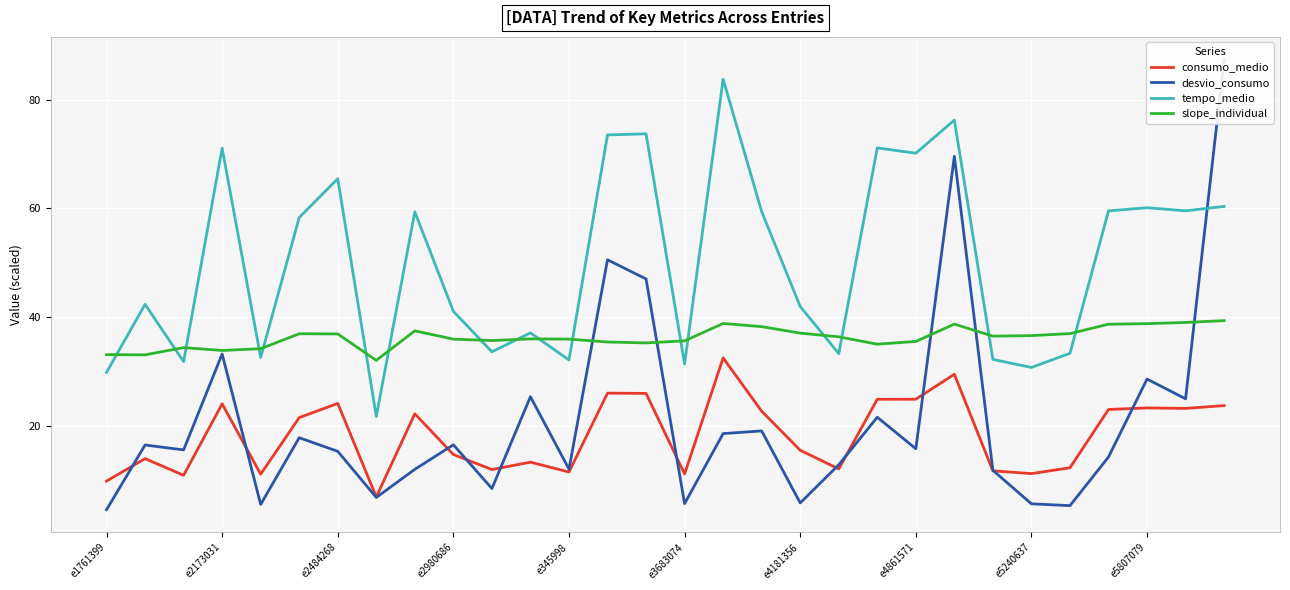

What is the average value of the consumo_medio series?

18.4